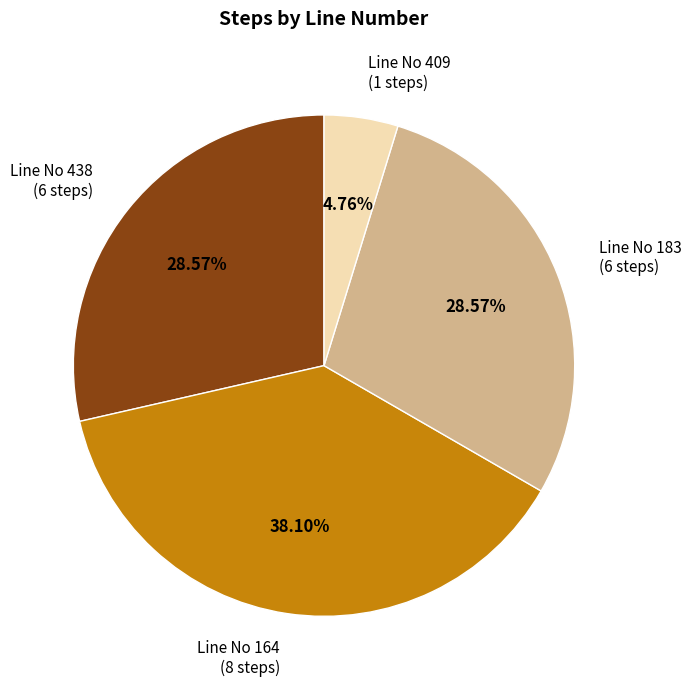

What is the largest slice in the pie chart?

Line No 164